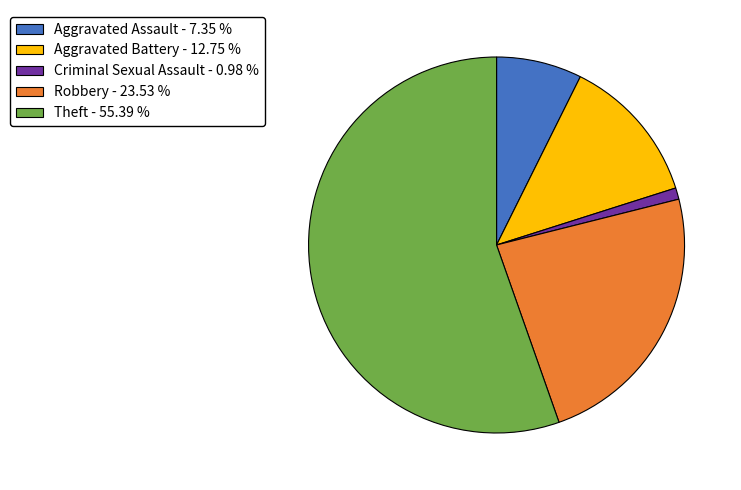

How many segments does this pie chart have?

5